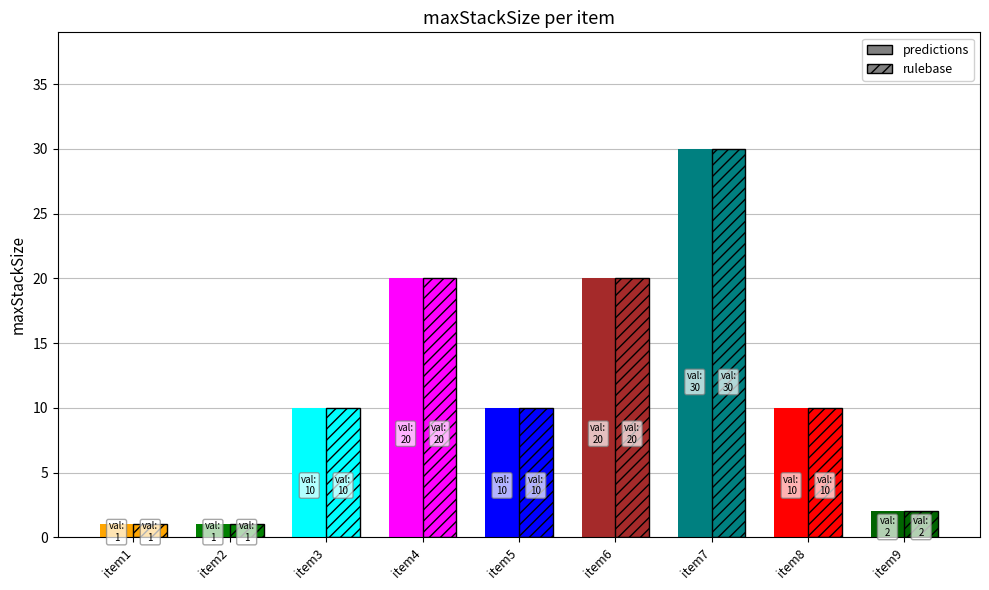

Where is rulebase nearest to the value 15?

item3